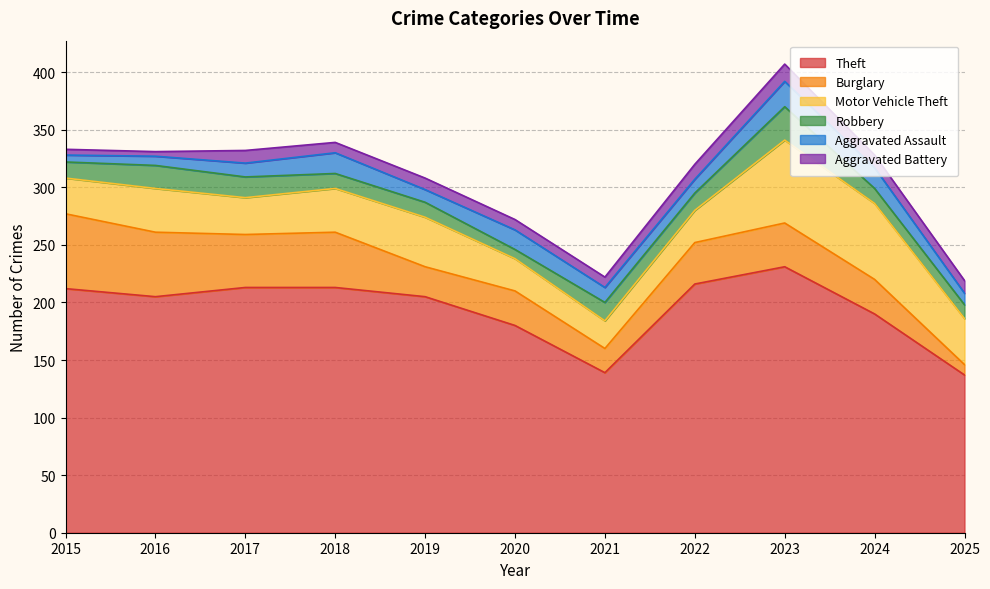

What is the difference between the highest and lowest values at 2022?

204